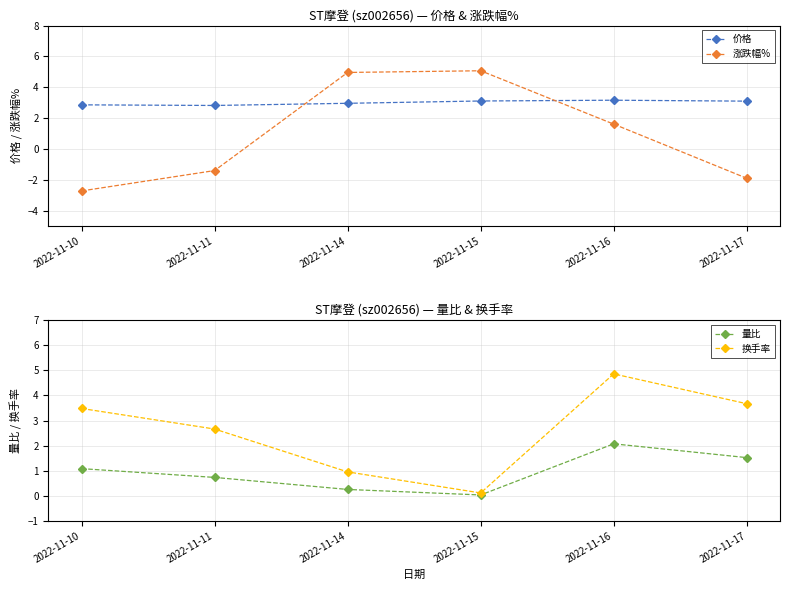

Which series ends up on top after the final intersection of 换手率 and 价格?

换手率